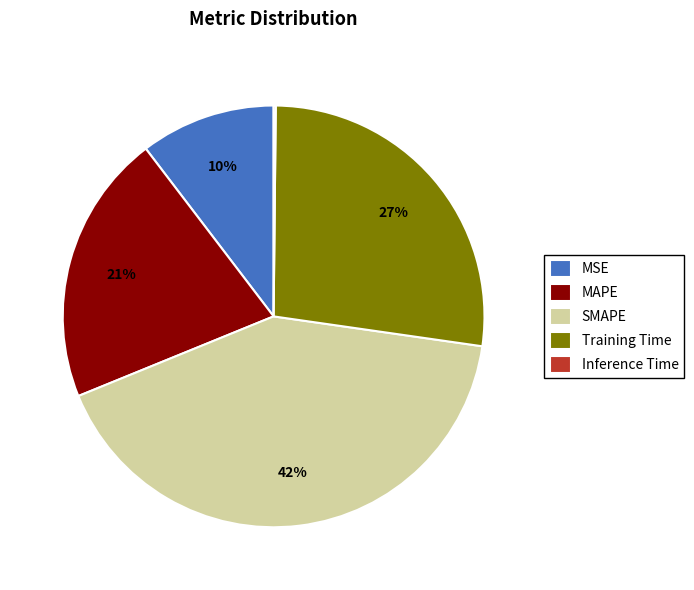

Is there a majority slice in this chart?

No